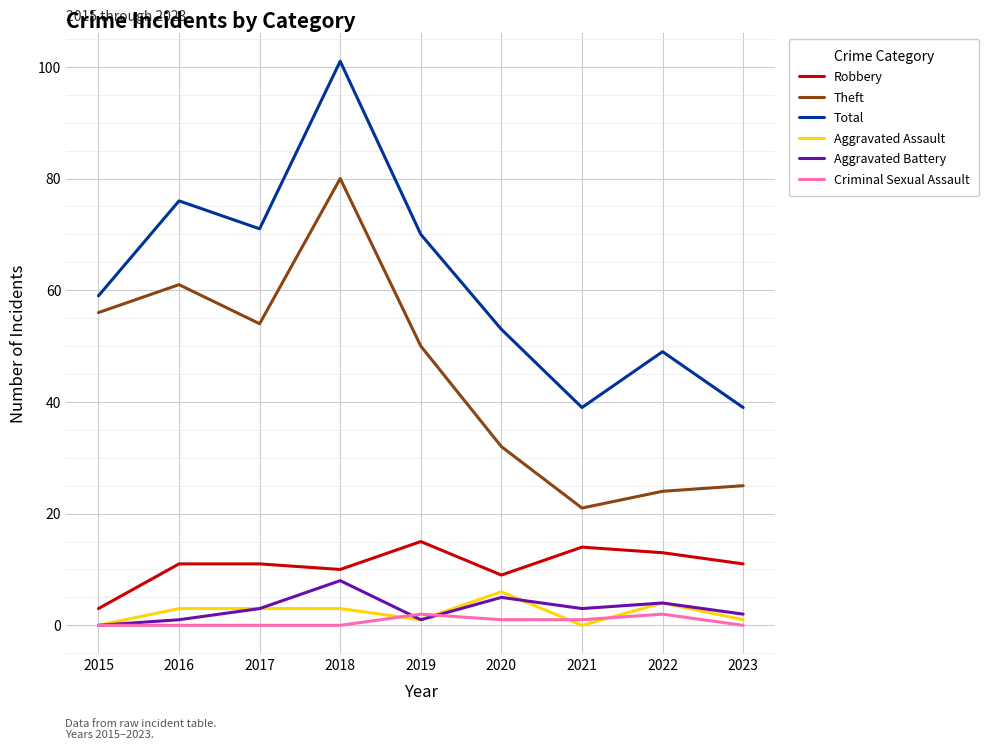

What is the greatest value displayed?

101